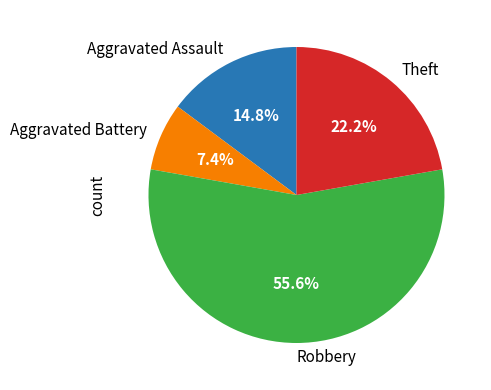

Between Theft and Aggravated Assault, which is larger?

Theft